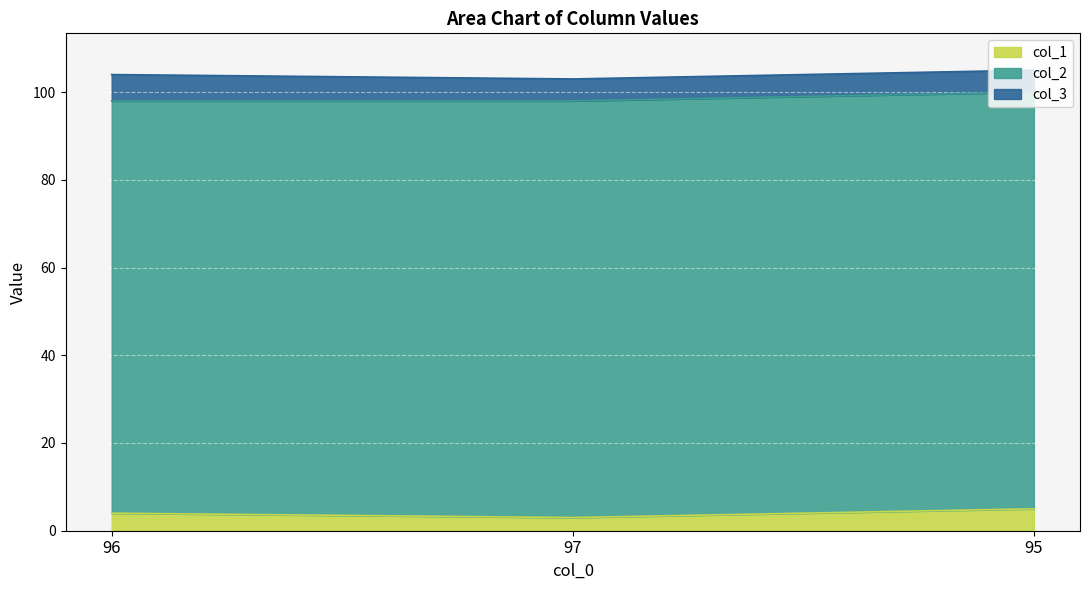

List the labels in order of col_1 value, largest first.

95, 96, 97